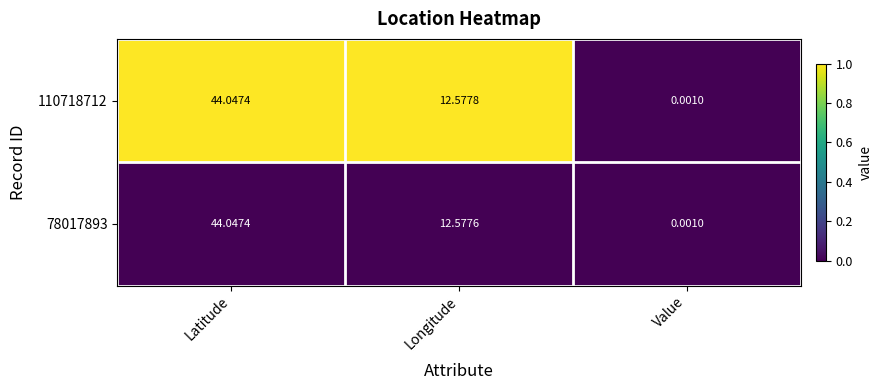

Is the value of 78017893 at Latitude greater than the value of 110718712 at Value?

Yes